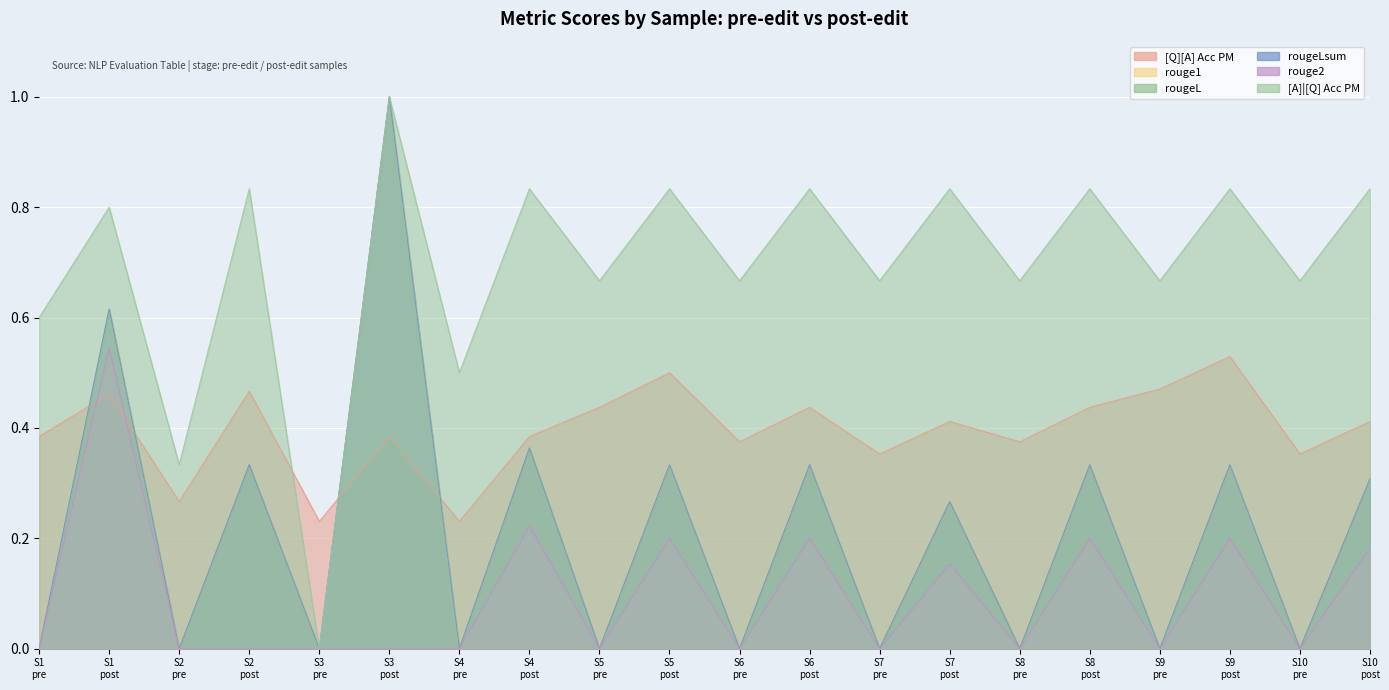

What is the value of the [Q][A] Acc PM point at the 14th from the left?

0.4